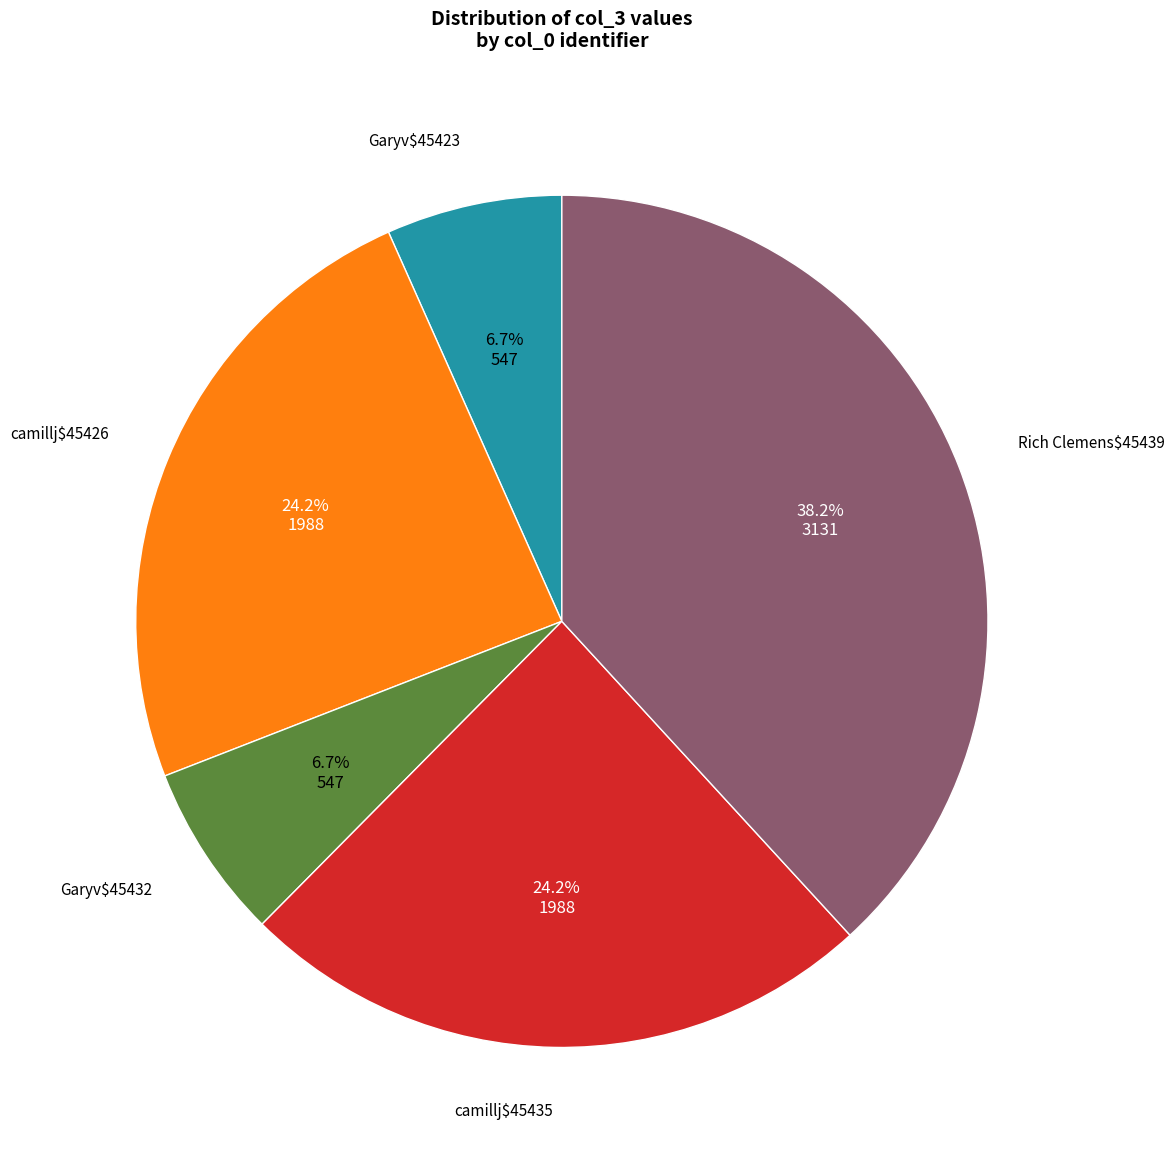

How much of the chart is everything except Rich Clemens$45439?

61.8%